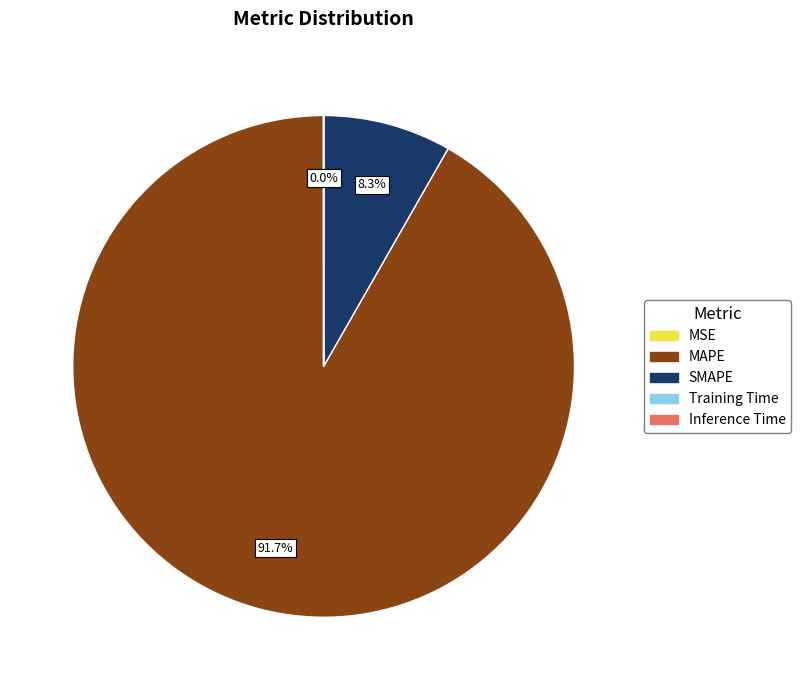

Does MAPE account for over 50% of the chart?

Yes